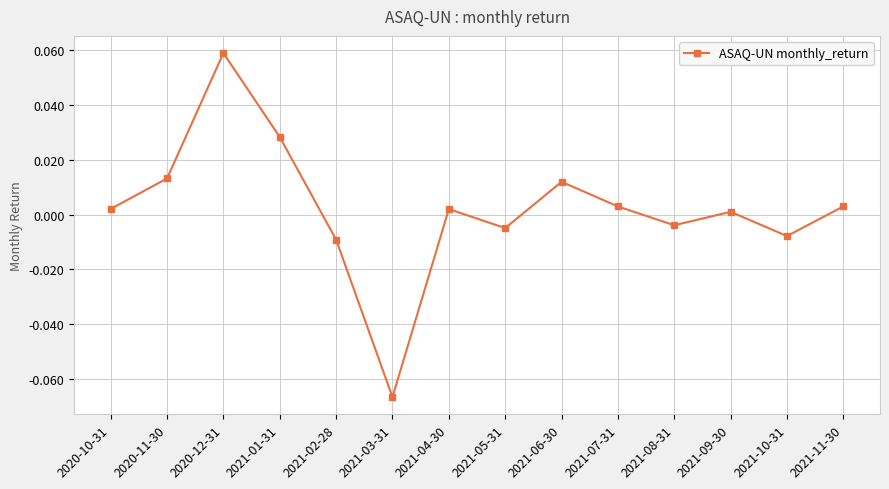

At which category does the data reach its first local valley?

2021-03-31